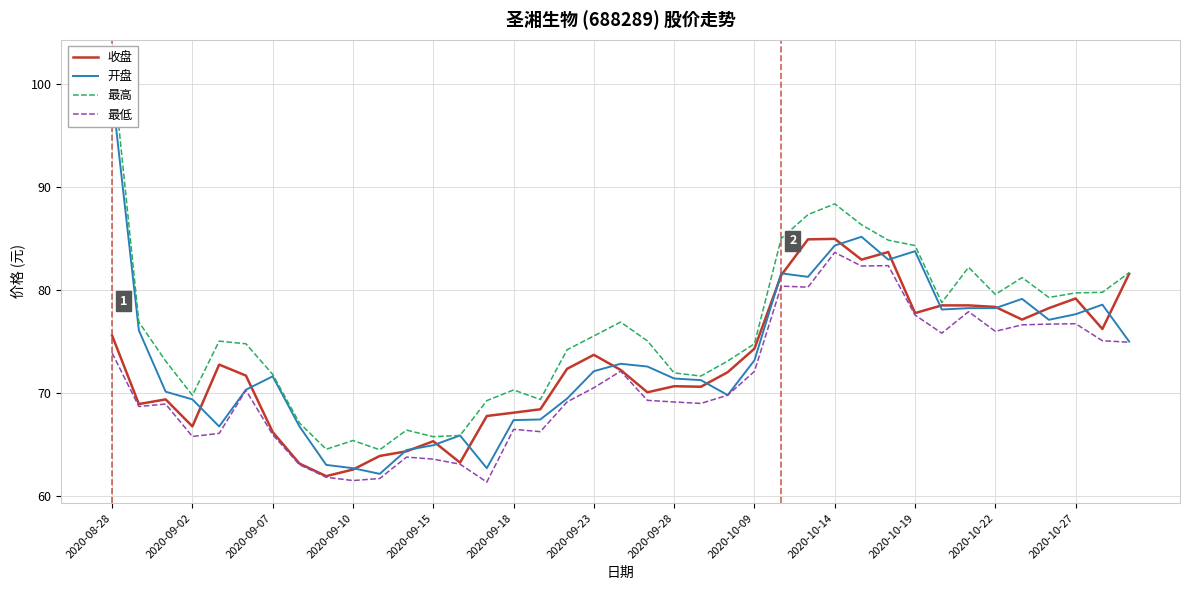

What is the sum of all 收盘 values?

2840.2